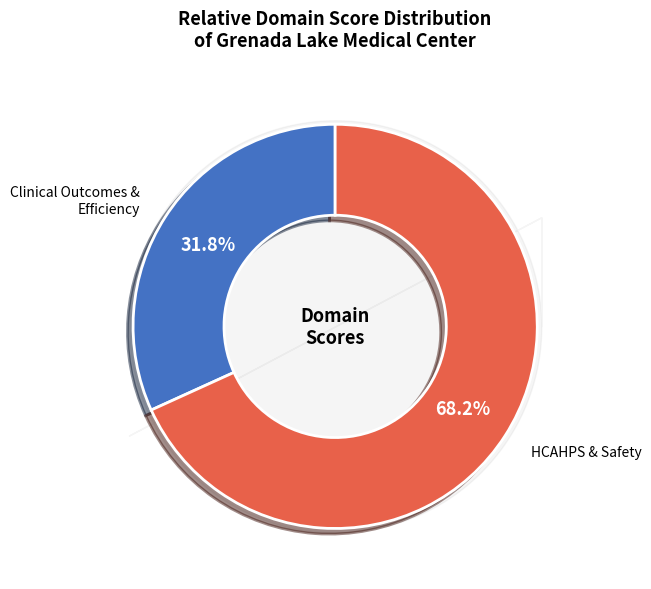

How many segments does this pie chart have?

2